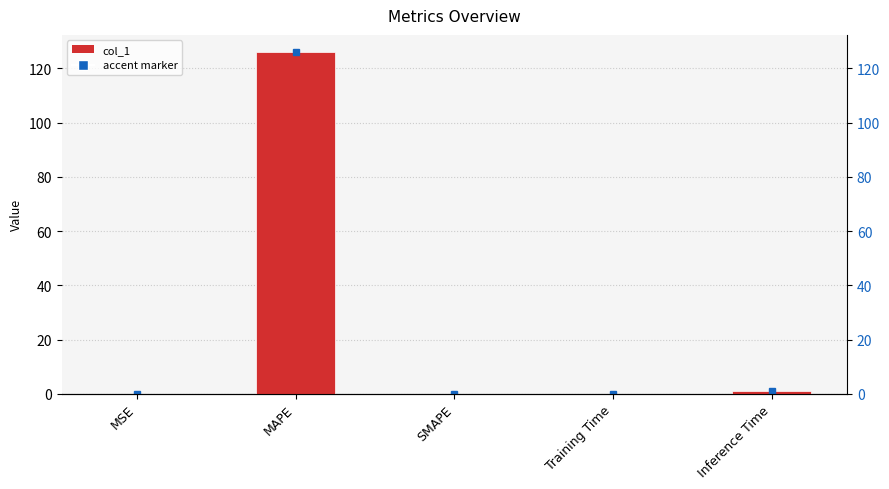

What is the label of the 1st bar from the left?

MSE